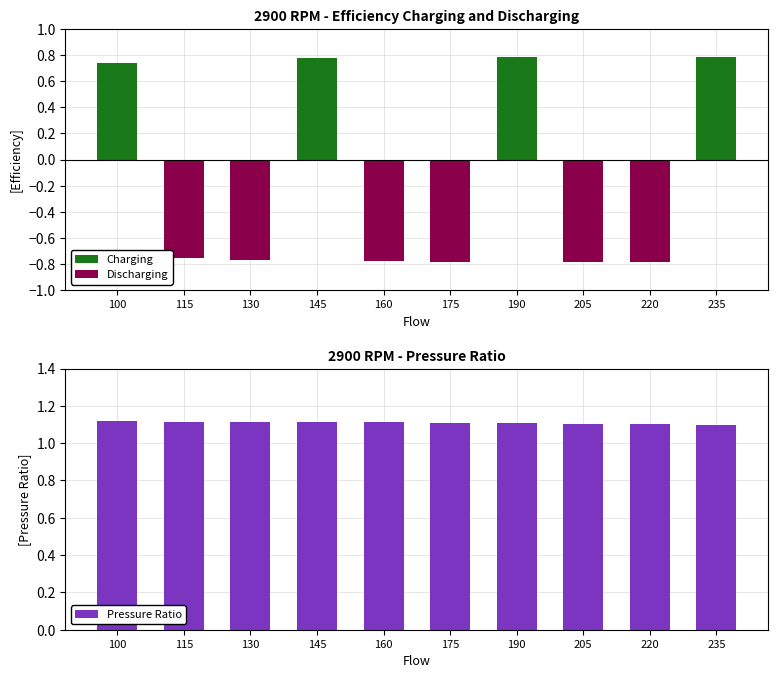

What is the average value of the Discharging series?

-0.5